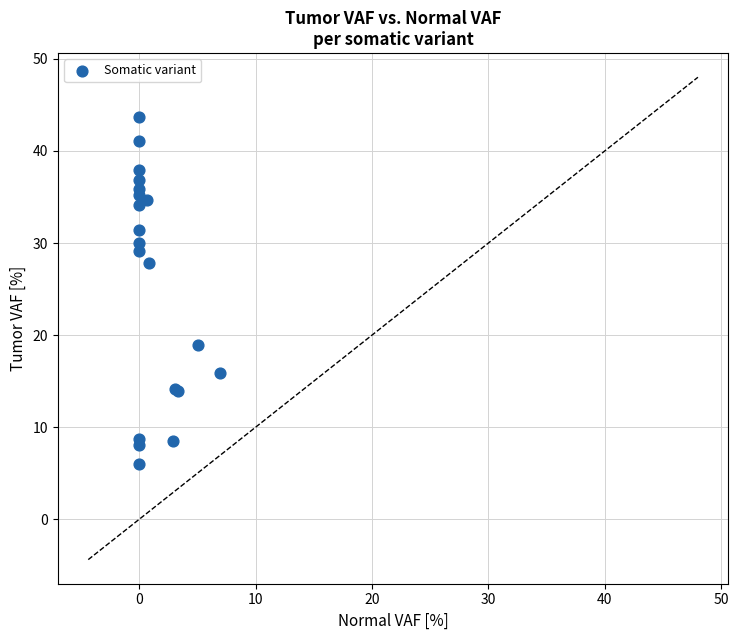

What Y value in the scatter plot is closest to 24?

27.8